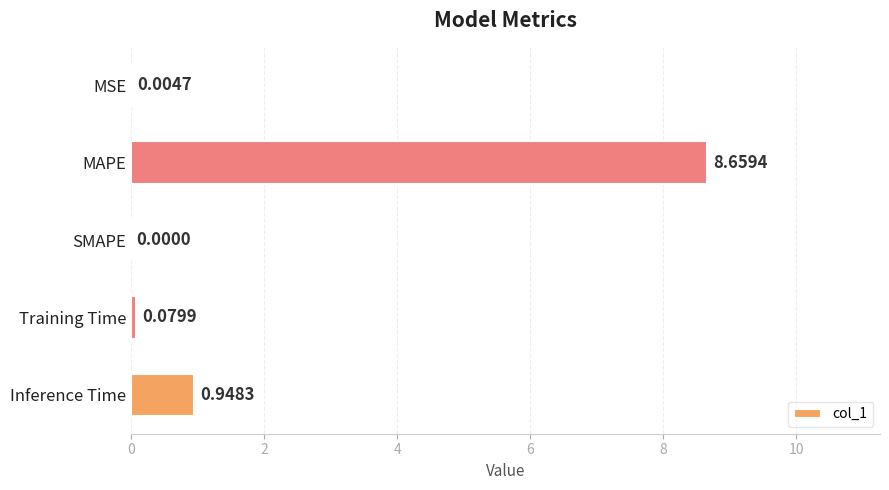

Between SMAPE and Inference Time, which is larger?

Inference Time